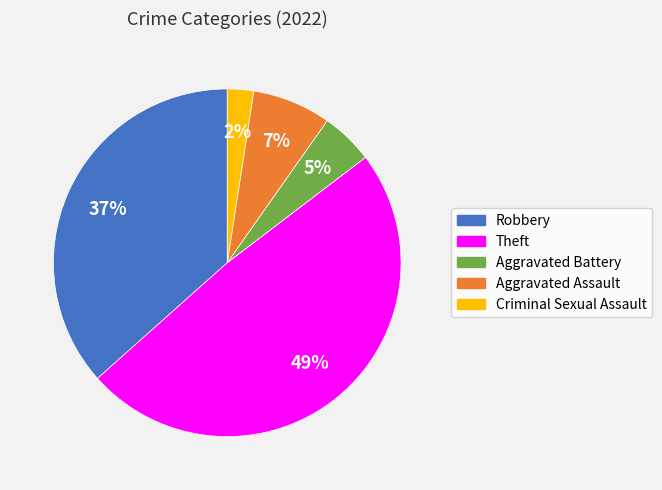

Is there a majority slice in this chart?

No